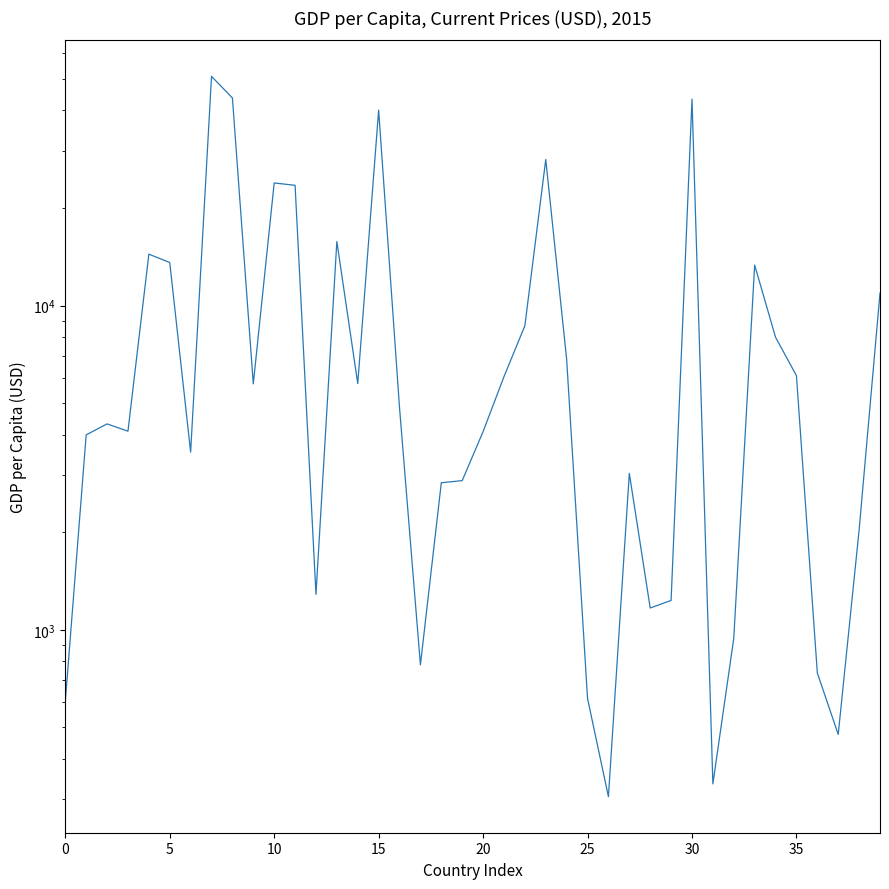

What is the ratio of the value at 38 to the value at 10?

0.1